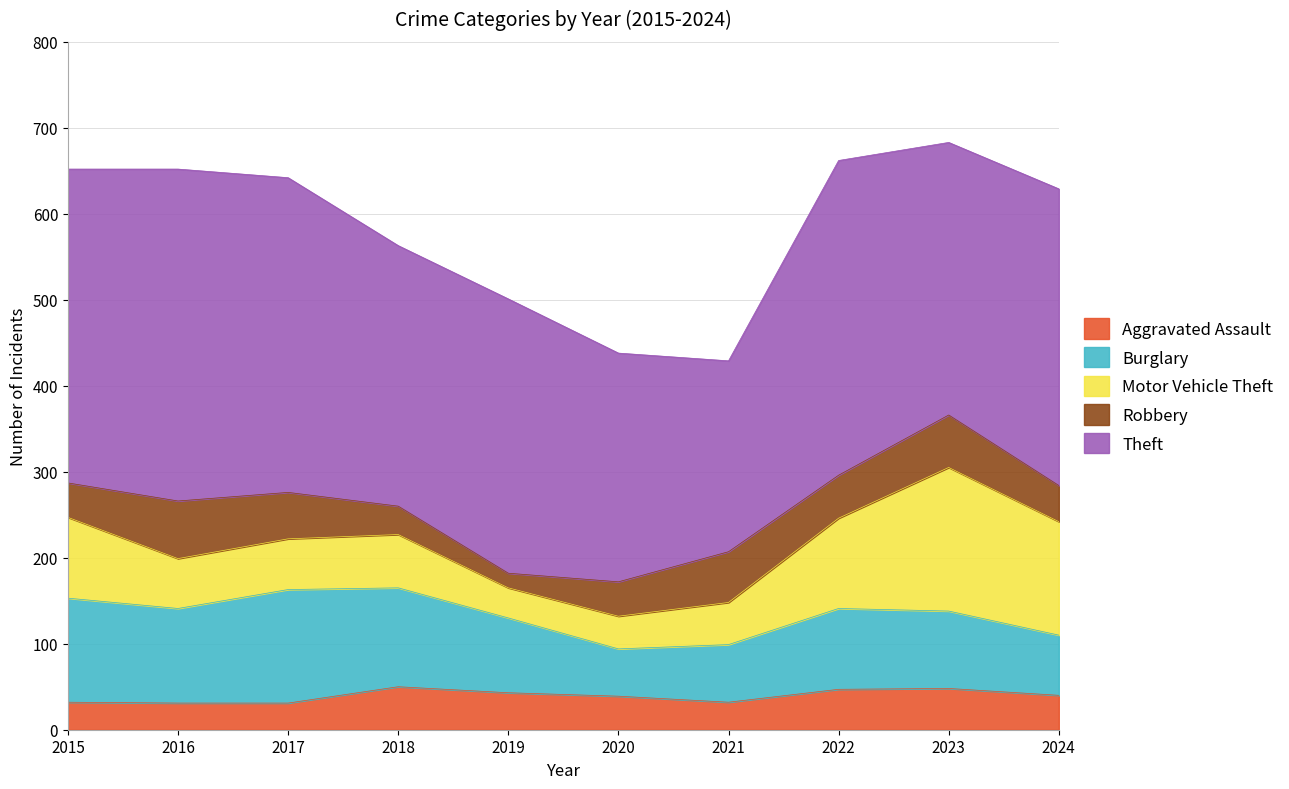

At which label is Robbery closest to 42?

2024